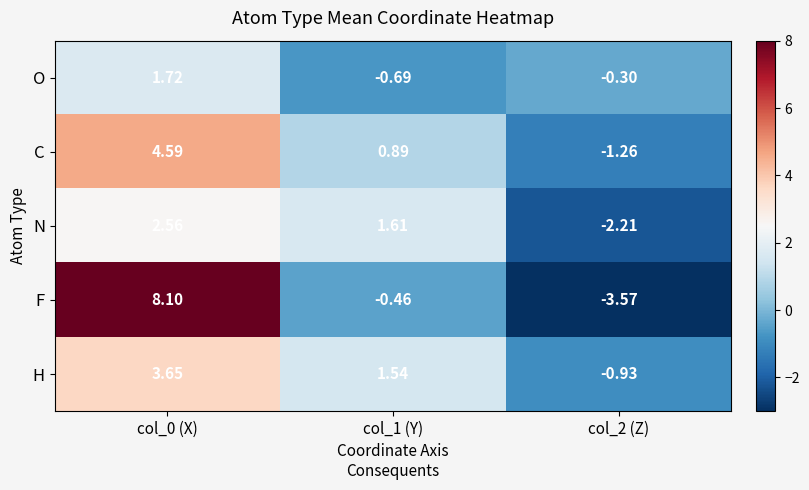

Is the value of O at col_2 (Z) greater than the value of F at col_2 (Z)?

Yes